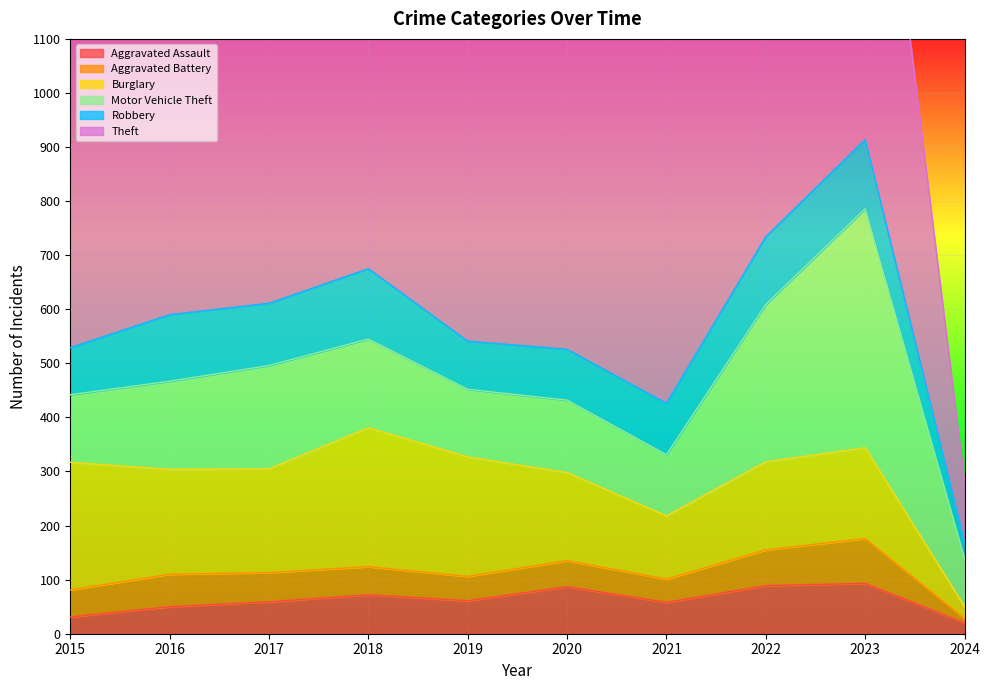

Reading left to right, extract all data points from this chart.

Aggravated Assault: 31	50	59	72	61	87	58	89	93	20
Aggravated Battery: 50	60	54	52	45	48	43	66	83	8
Burglary: 236	194	192	257	221	163	117	163	168	22
Motor Vehicle Theft: 125	163	191	164	125	134	113	291	442	89
Robbery: 87	123	115	130	89	94	95	125	128	31
Theft: 641	689	873	767	855	713	691	912	864	113